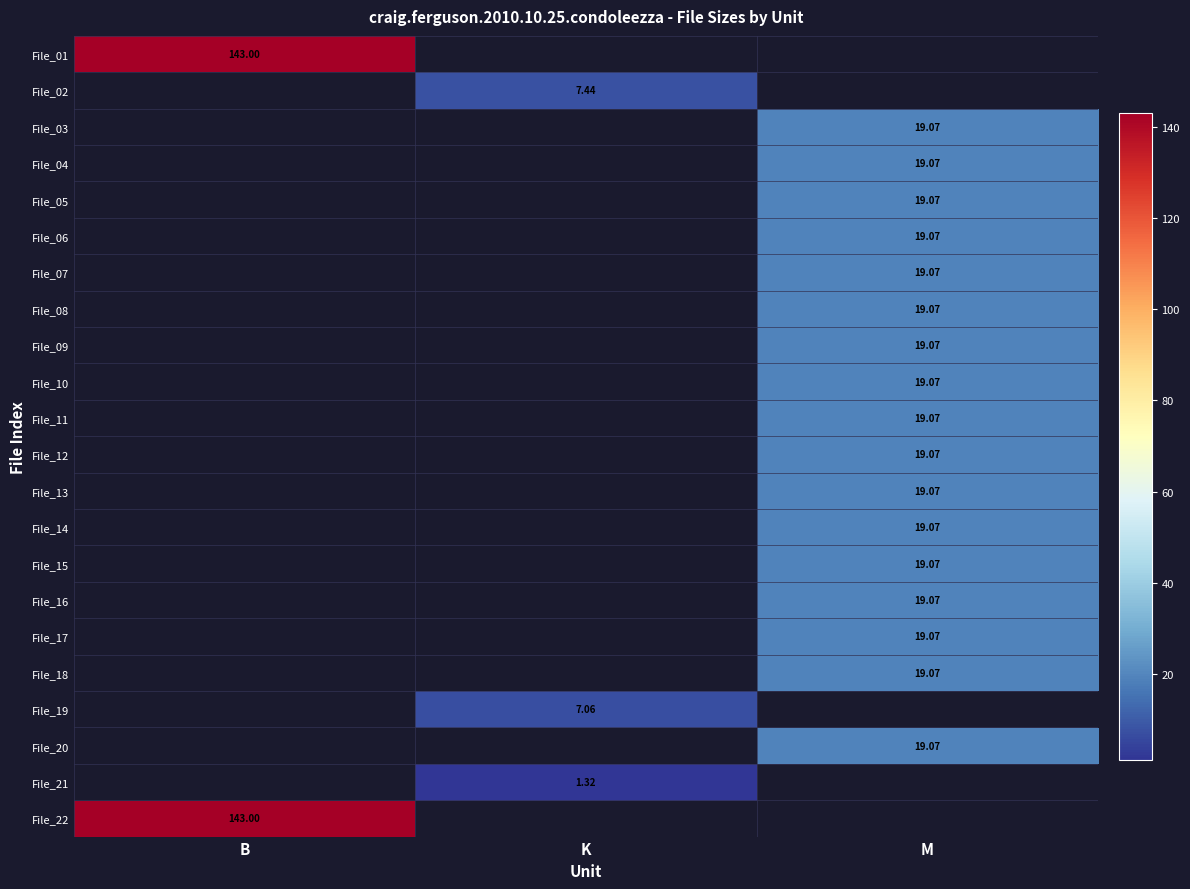

At how many categories does at least one series exceed 79?

1